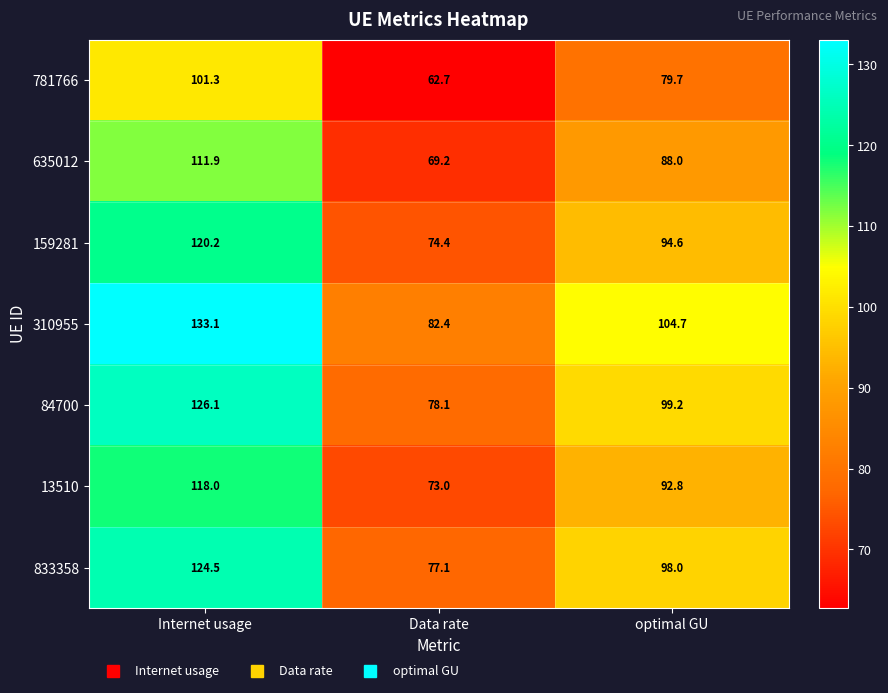

Is it true that 833358 equals 221.0 at Internet usage?

False